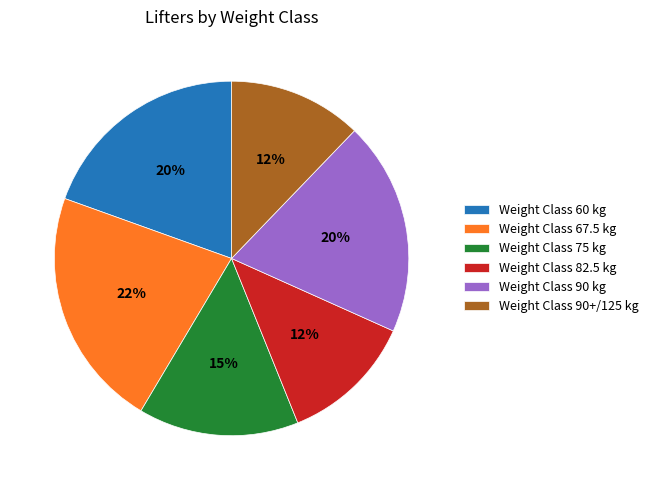

To the nearest percent, what percentage of the pie is Weight Class 90 kg?

20%